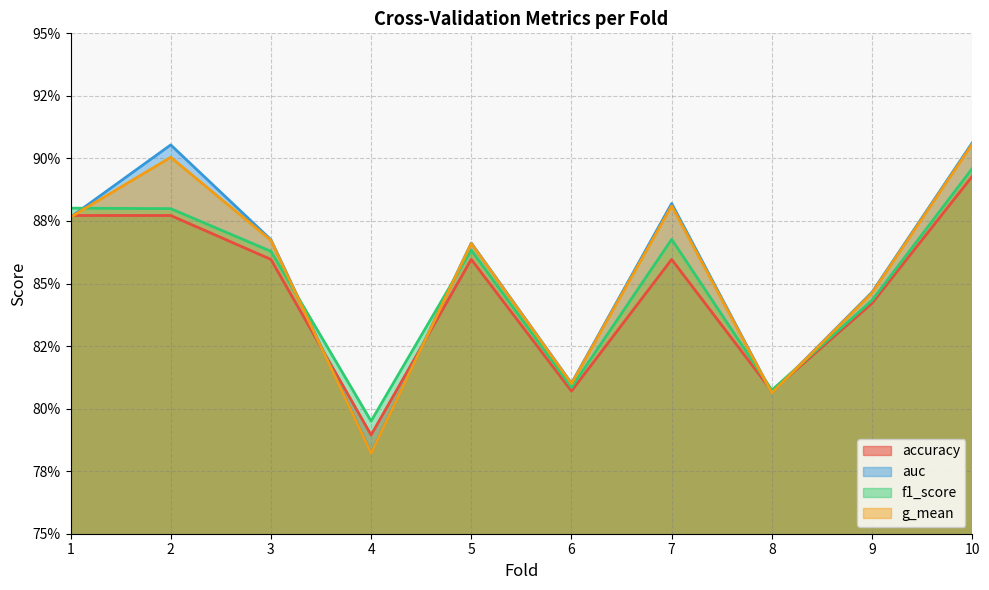

List the labels in order of g_mean value, smallest first.

4, 8, 6, 9, 5, 3, 1, 7, 2, 10